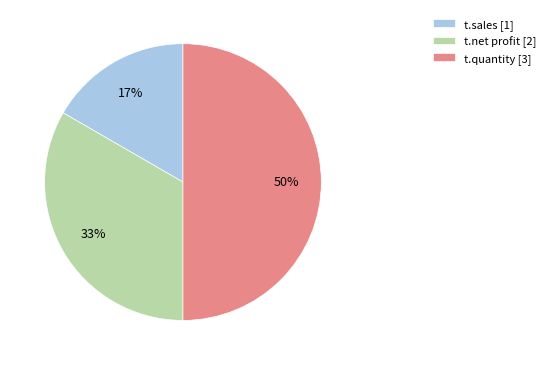

How many segments does this pie chart have?

3